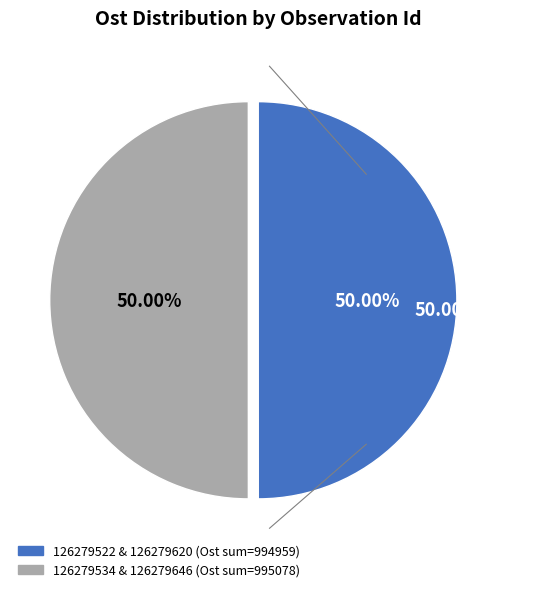

Which category has the smallest portion of the pie?

126279522